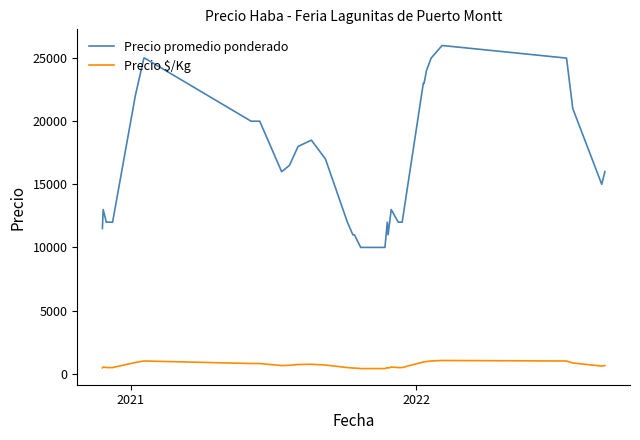

True or false: Precio promedio ponderado and Precio $/Kg cross at least once.

False